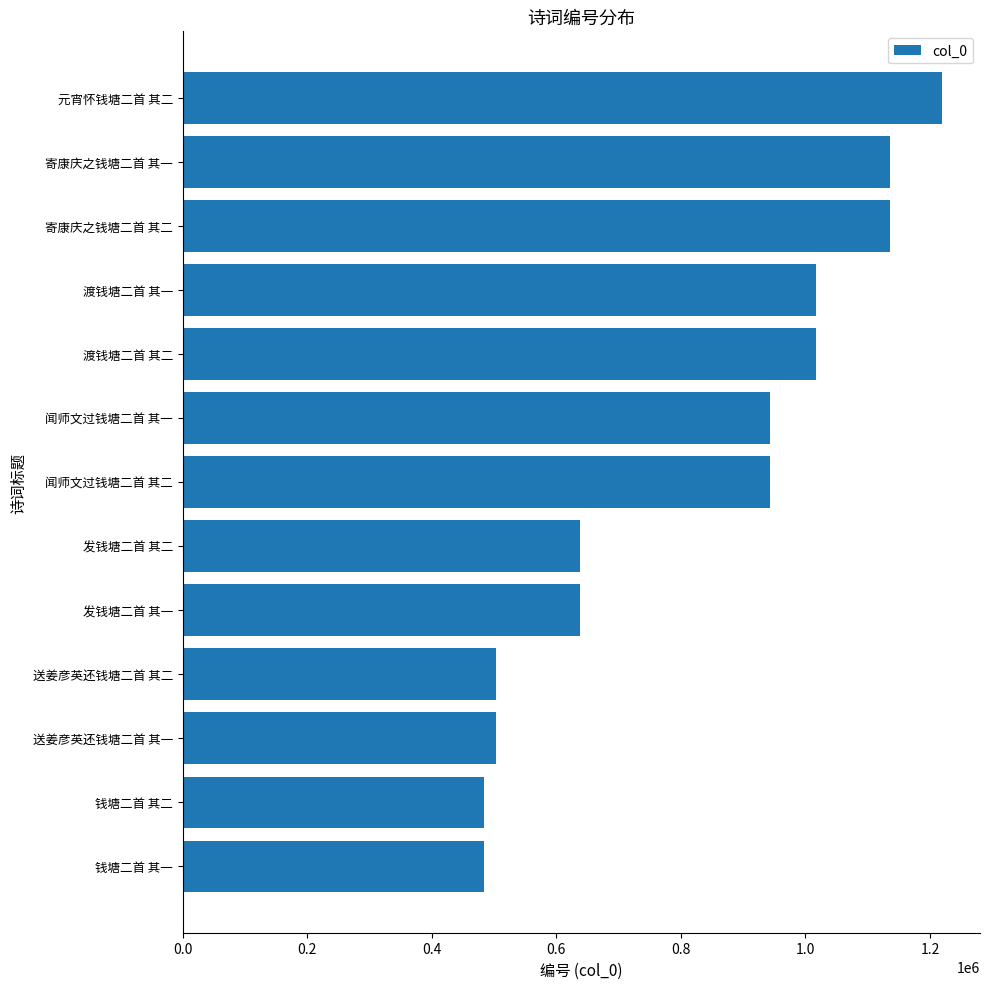

The chart shows a value of 483881 at 钱塘二首 其二. True or false?

True